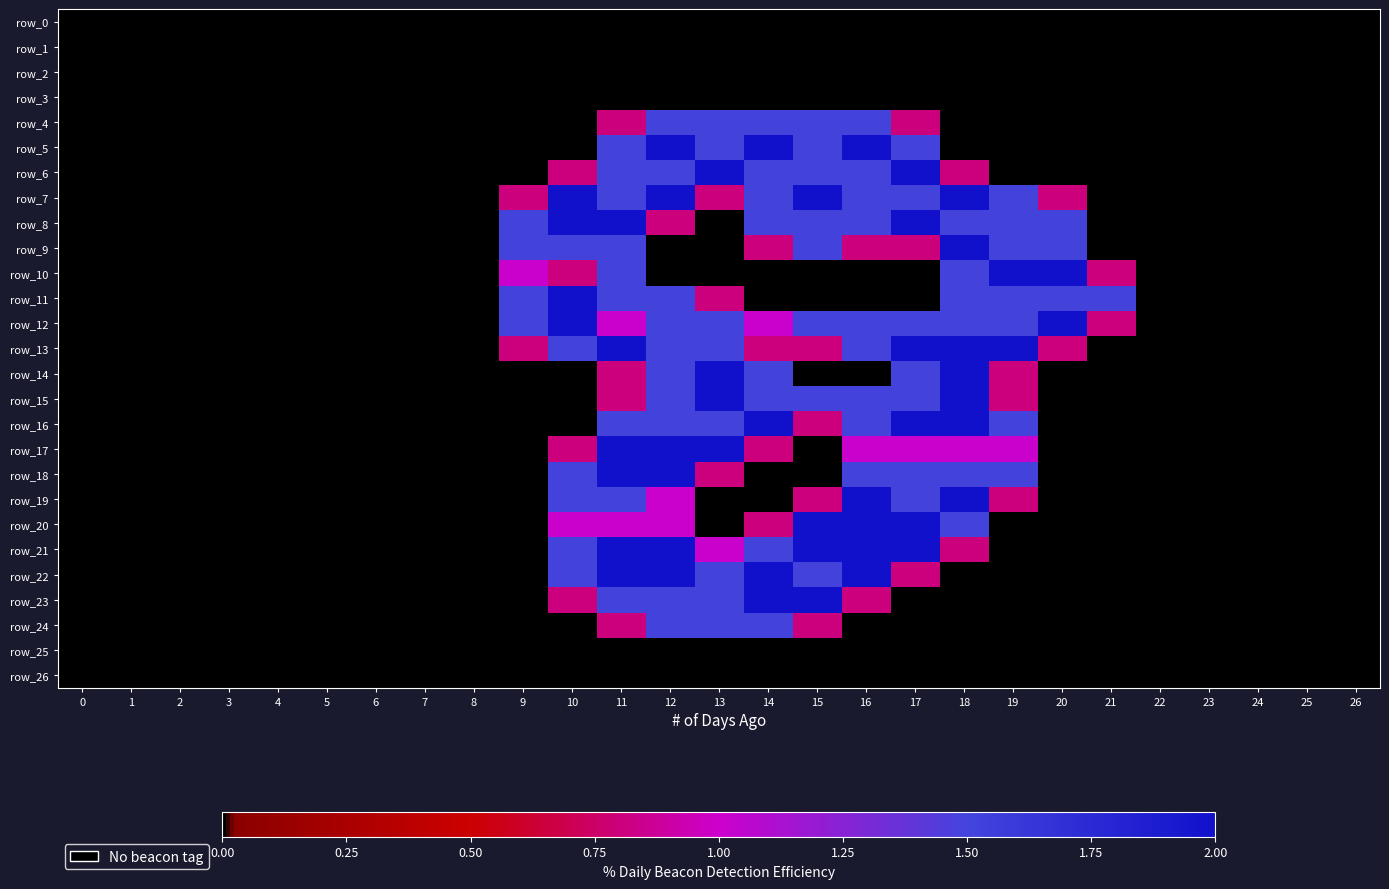

What is the spread (max minus min) of values at 11?

2.0